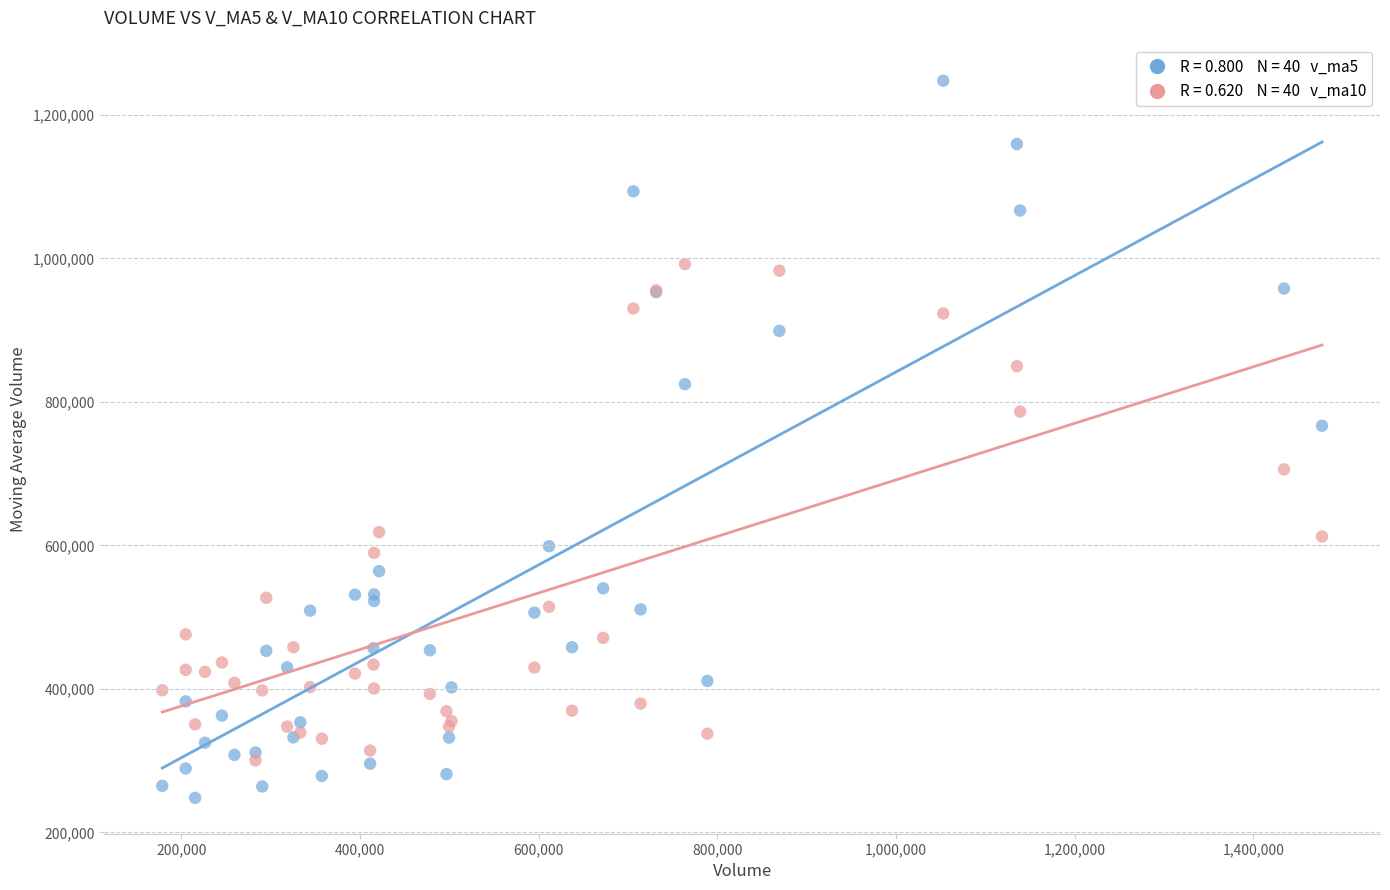

Across all series, what Y value is closest to 747923?

766799.3